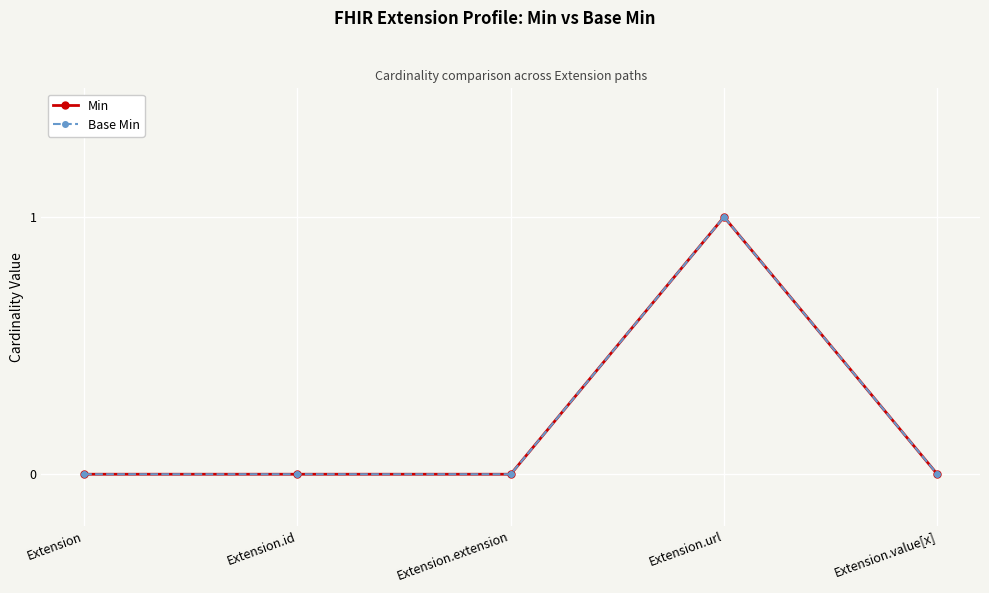

Does the chart have visible grid lines?

Yes